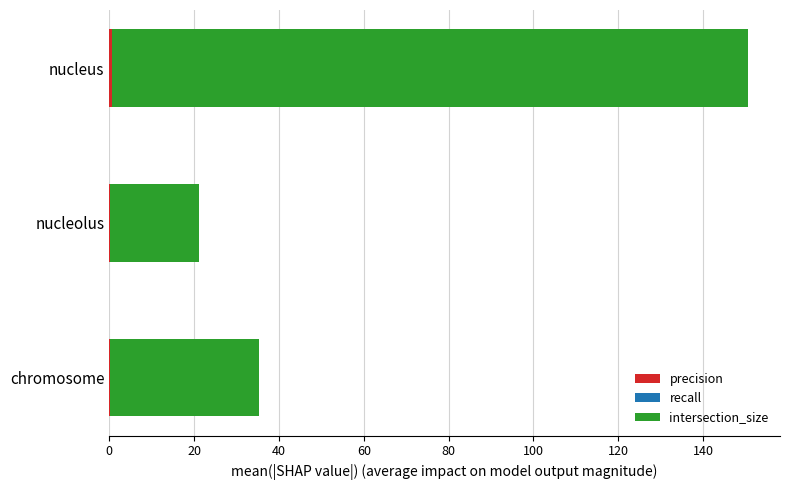

At which category is the sum across all series the highest?

nucleus